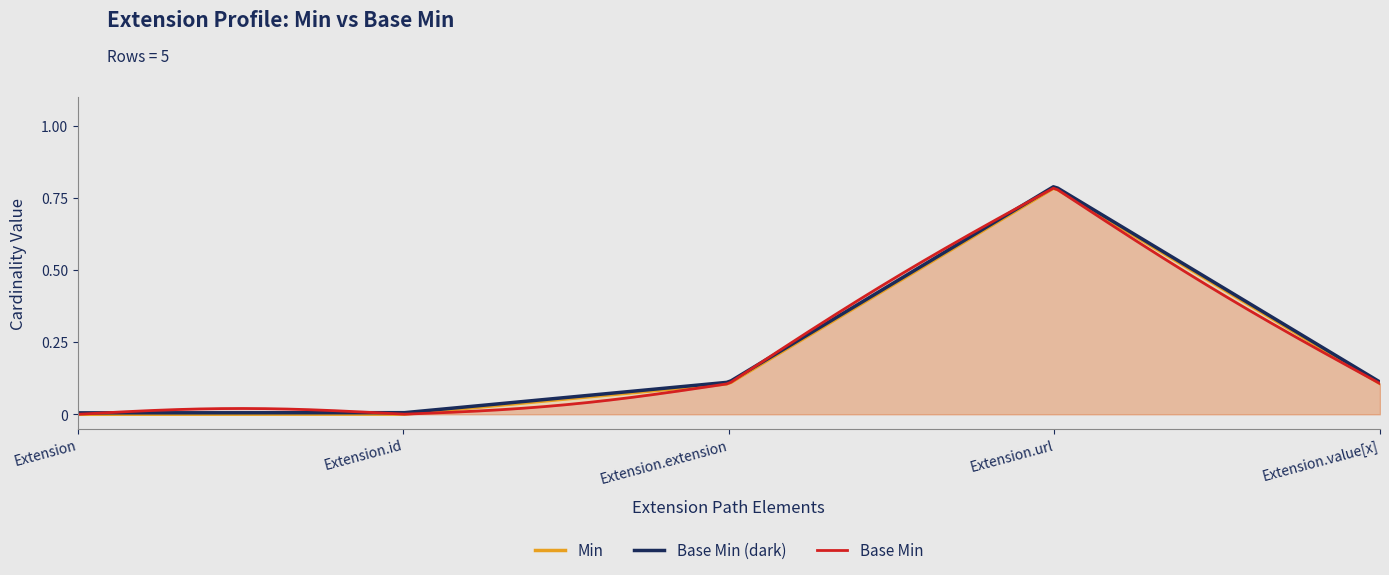

Where is the first local maximum for Base Min?

Extension.url